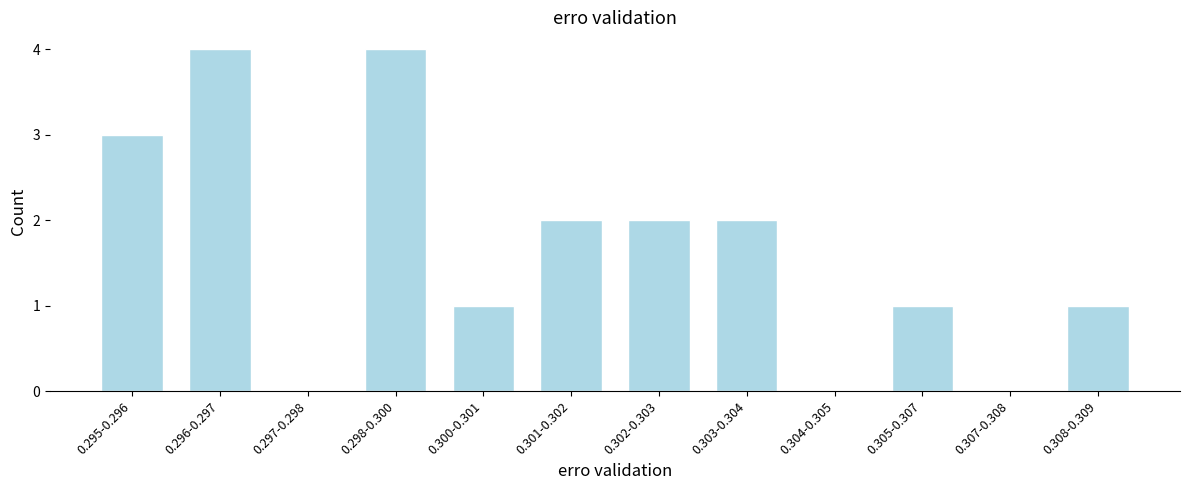

Reading left to right, extract all data points from this chart.

0.295-0.296=3	0.296-0.297=4	0.297-0.298=0	0.298-0.300=4	0.300-0.301=1	0.301-0.302=2	0.302-0.303=2	0.303-0.304=2	0.304-0.305=0	0.305-0.307=1	0.307-0.308=0	0.308-0.309=1